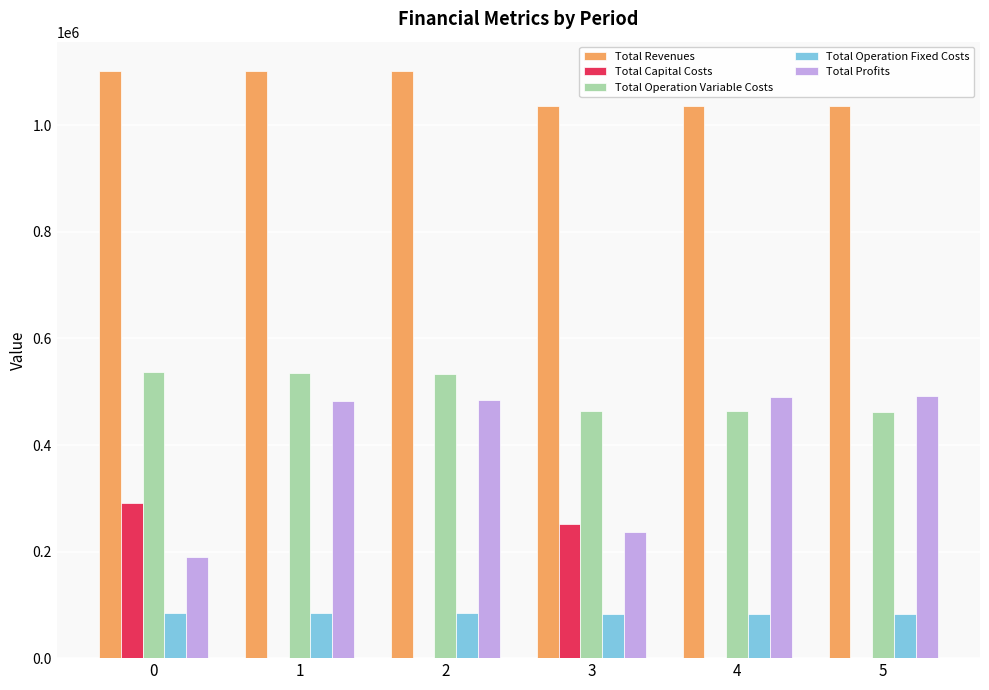

The value of Total Capital Costs at 4 is -161432.5. True or false?

False